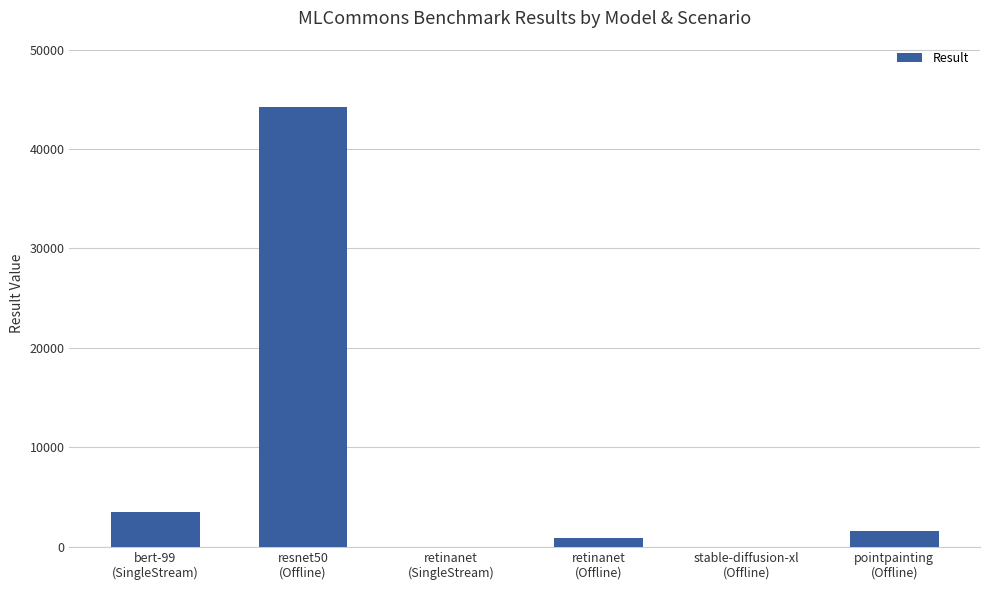

Approximately how many times larger is the value at retinanet
(Offline) compared to retinanet
(SingleStream)?

514.3